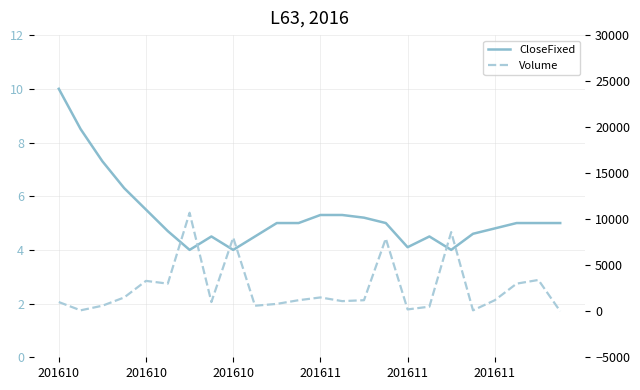

Reading left to right, list all the values displayed in this chart.

CloseFixed: 10.0	8.5	7.3	6.3	5.5	4.7	4.0	4.5	4.0	4.5	5.0	5.0	5.3	5.3	5.2	5.0	4.1	4.5	4.0	4.6	4.8	5.0	5.0	5.0
Volume: 1000.0	100.0	600.0	1500.0	3300.0	3000.0	10700.0	1000.0	8000.0	600.0	800.0	1200.0	1500.0	1100.0	1200.0	7900.0	200.0	500.0	8600.0	100.0	1200.0	3000.0	3400.0	0.0